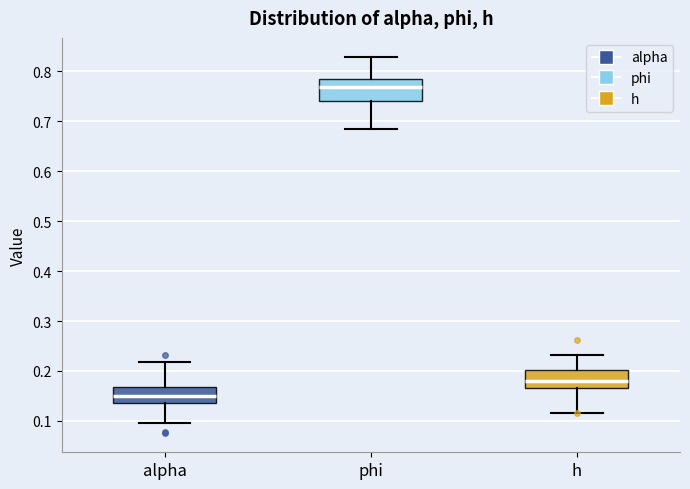

Where is the upper edge of the box for h on the y-axis? The values are not printed on the chart, so give them approximately, as read against the axis.

0.20